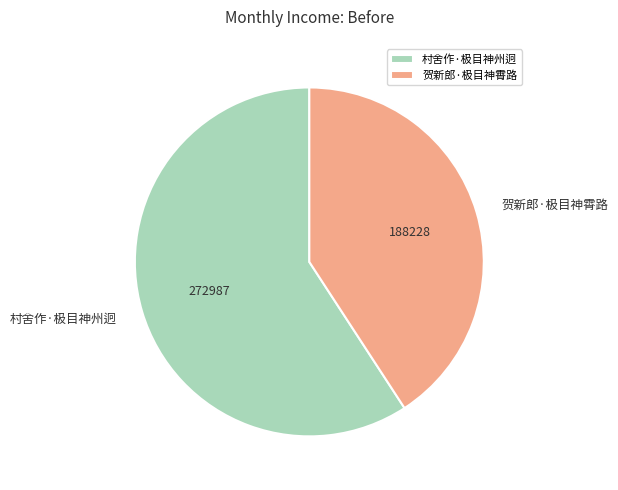

What is the ratio of the value at 贺新郎·极目神霄路 to the value at 村舍作·极目神州迥?

0.7